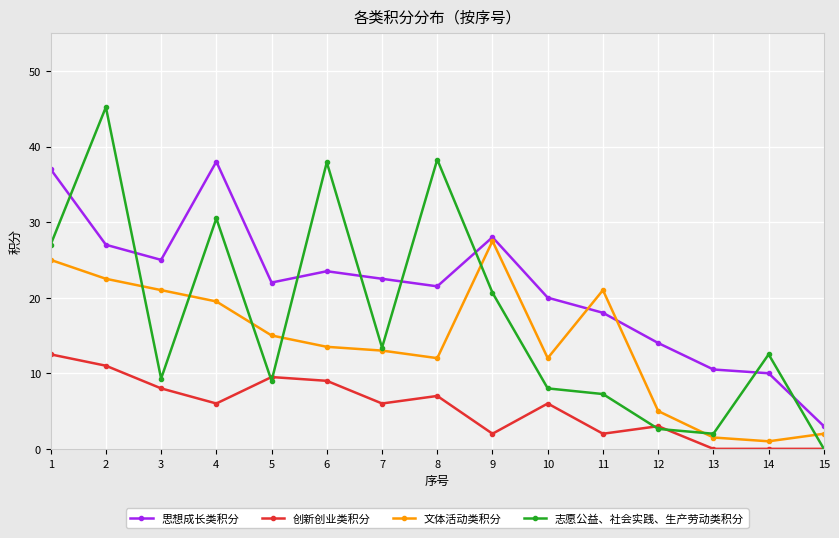

What is the total value across all series at 15?

5.0